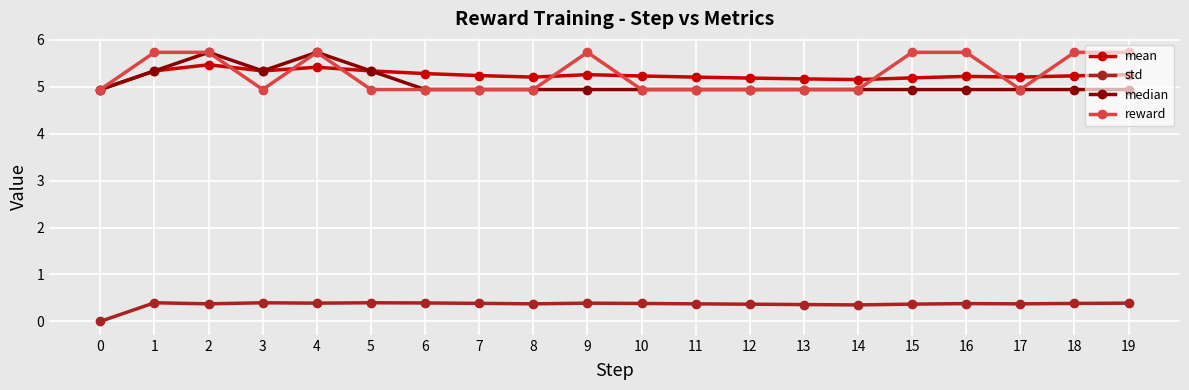

What is the value of the reward point at the 15th from the left?

4.9